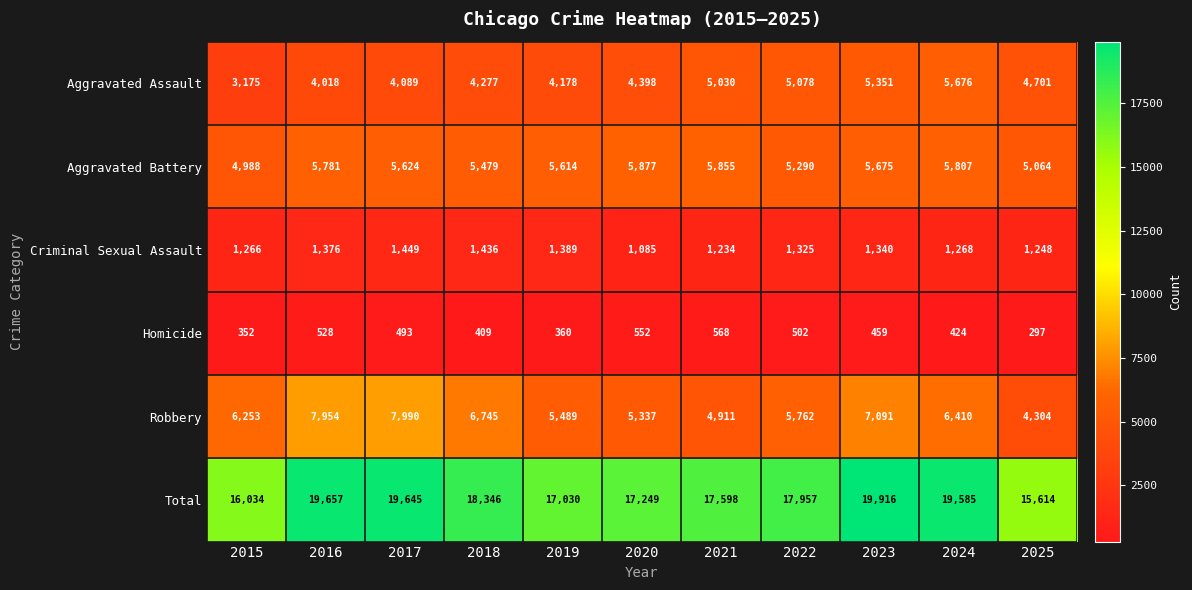

Which series has the largest total across all categories?

Total